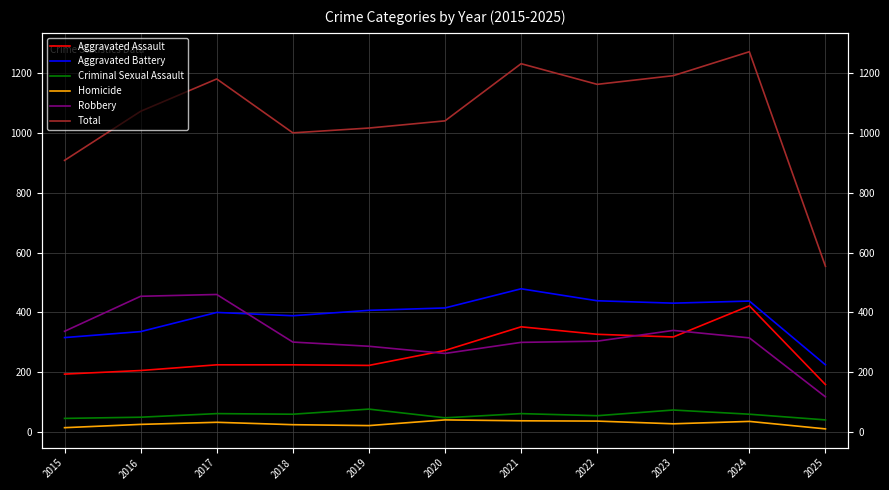

How many data points does each series have?

11